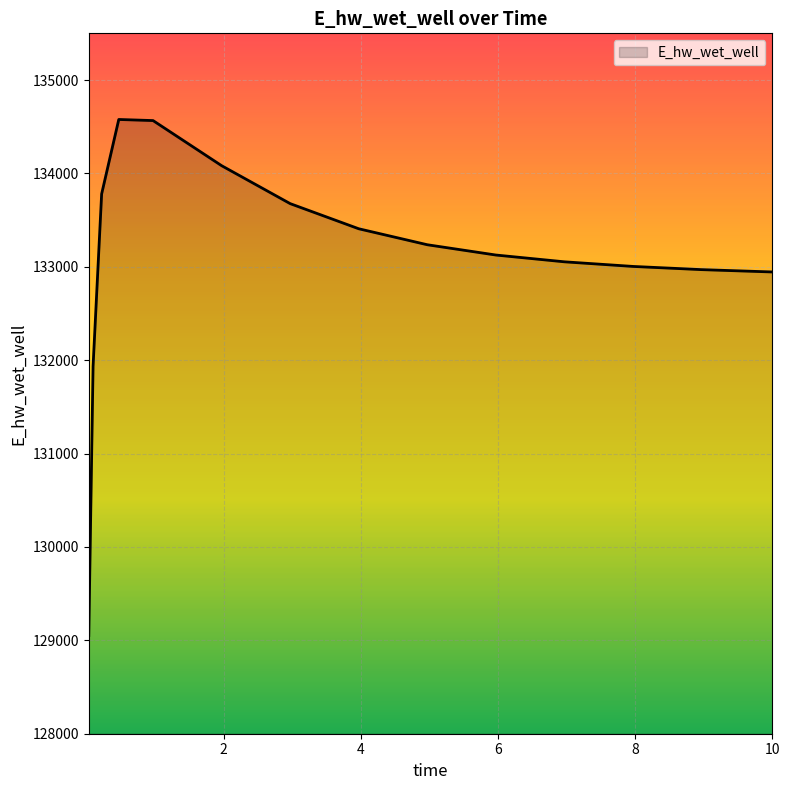

What is the average value?

133090.4